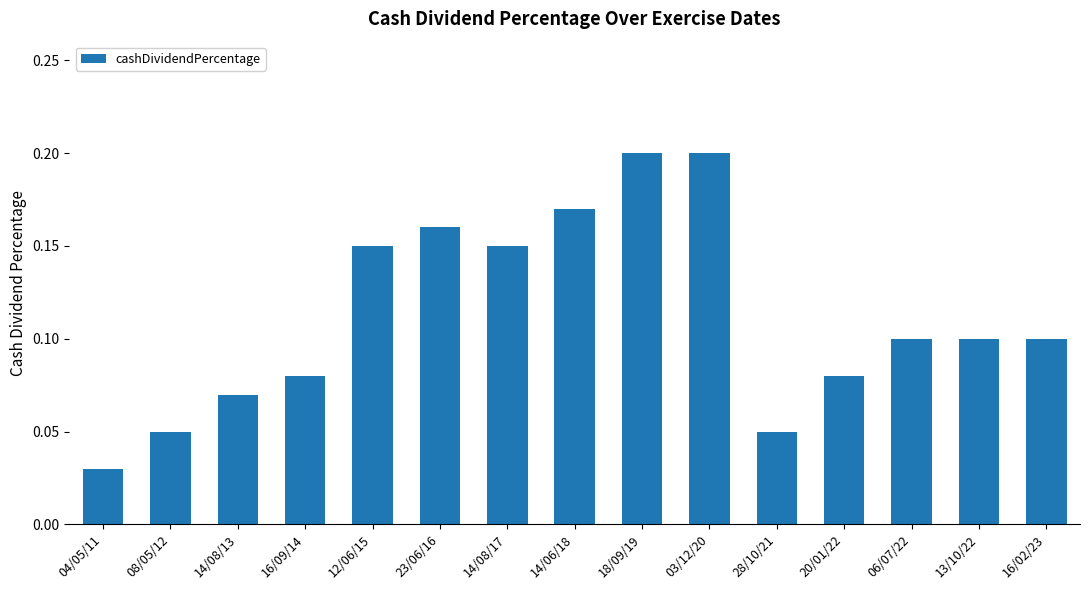

Which category has the lowest value across all series?

04/05/11